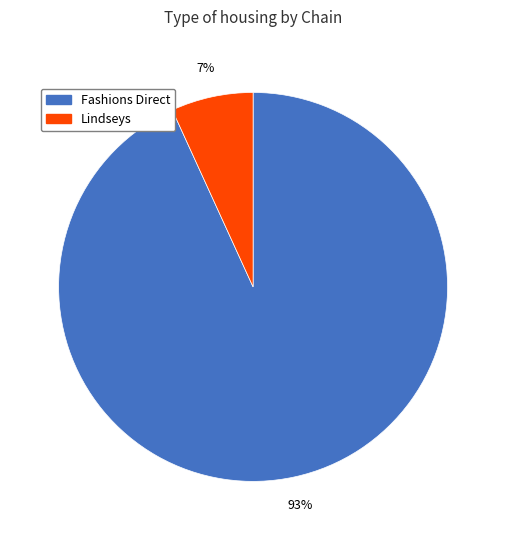

Rank the categories by value from highest to lowest.

Fashions Direct, Lindseys